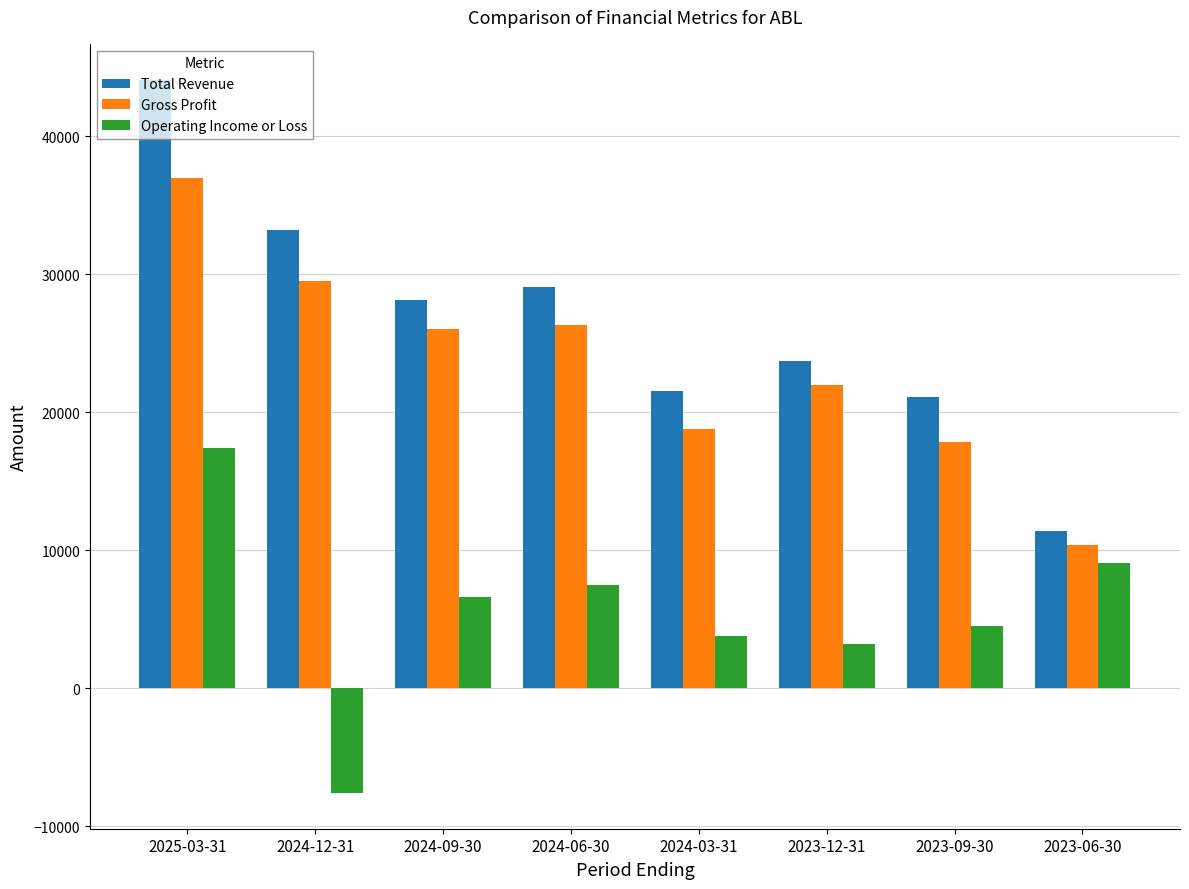

The value of Total Revenue at 2023-12-31 is 23700. True or false?

True